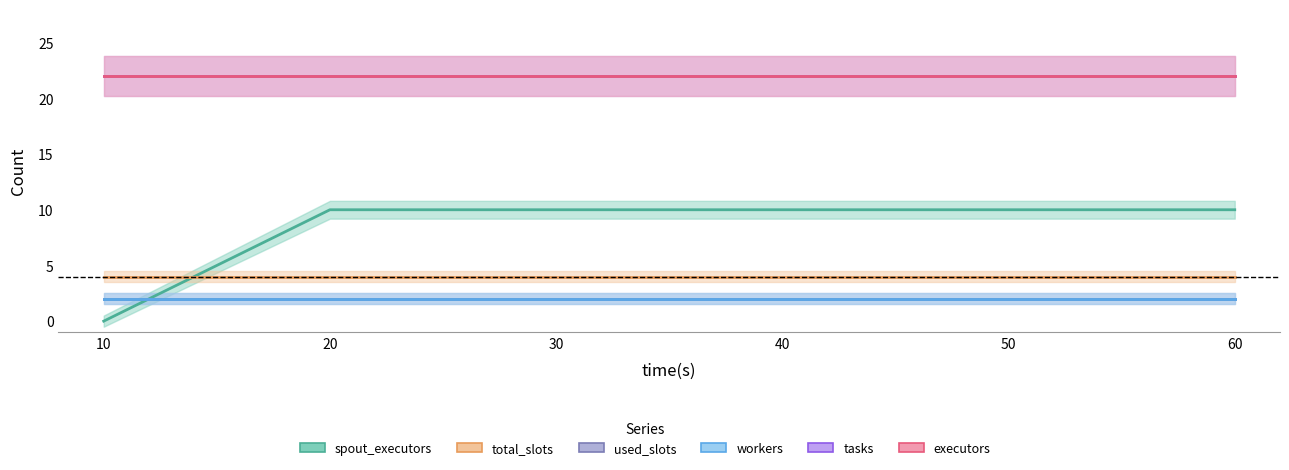

What is the value of the workers point at the 2nd from the left?

2